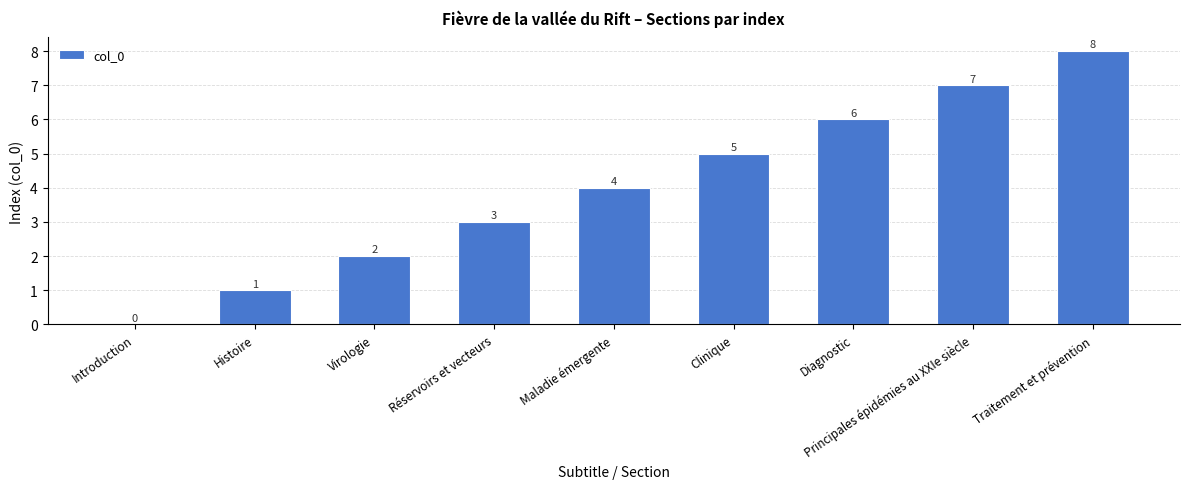

What is the sum of the values at Virologie and Histoire?

3